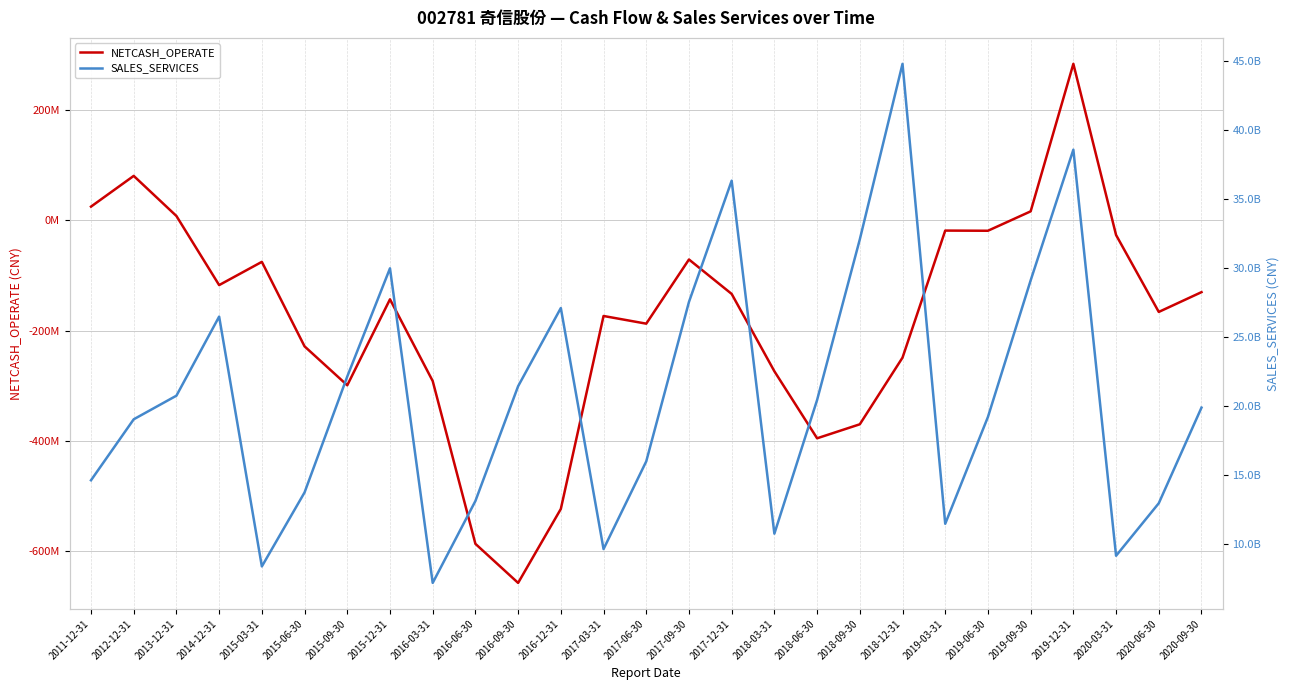

True or false: SALES_SERVICES and NETCASH_OPERATE intersect in this chart.

False